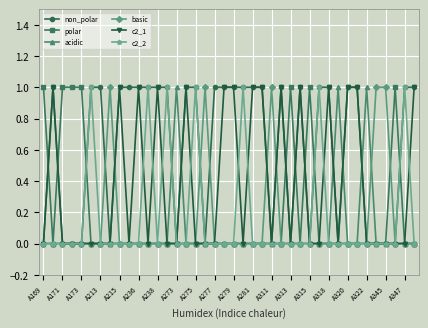

True or false: c2_1 has more than 0 interior local peaks.

True